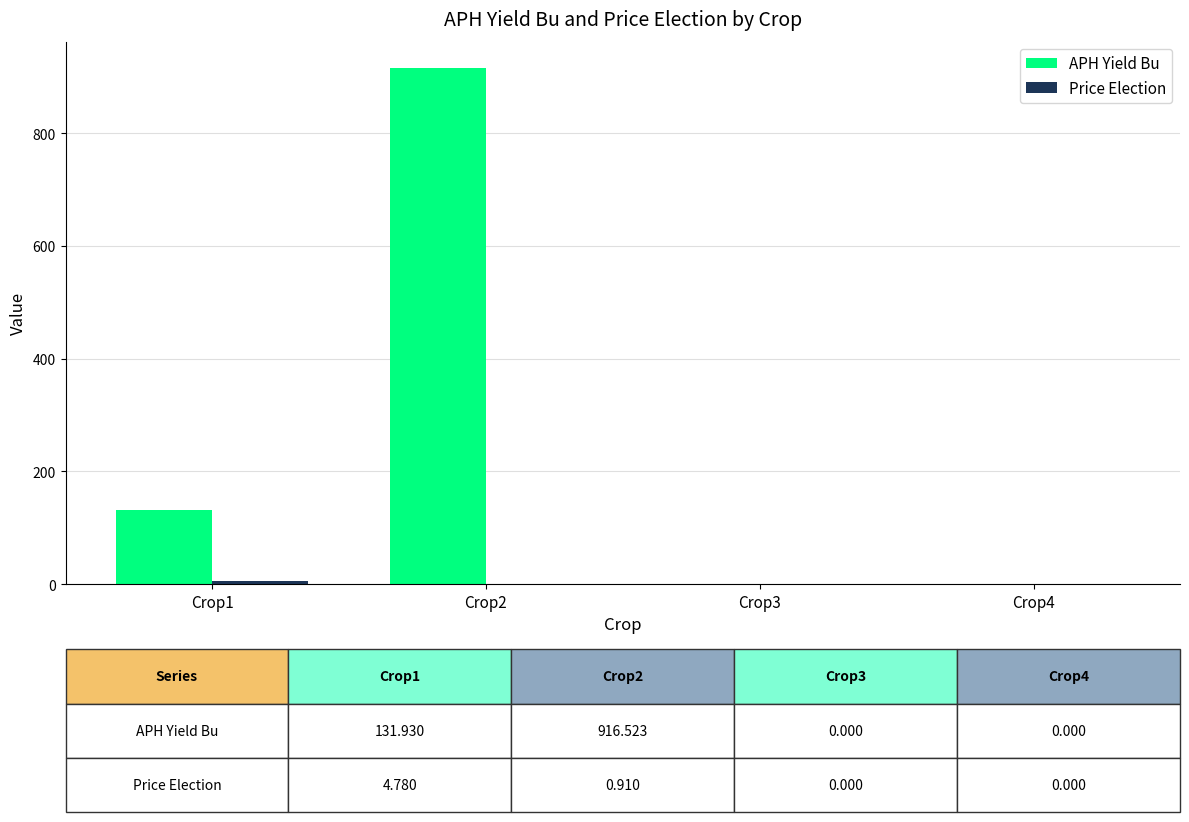

What is the total value across all series at Crop2?

917.4